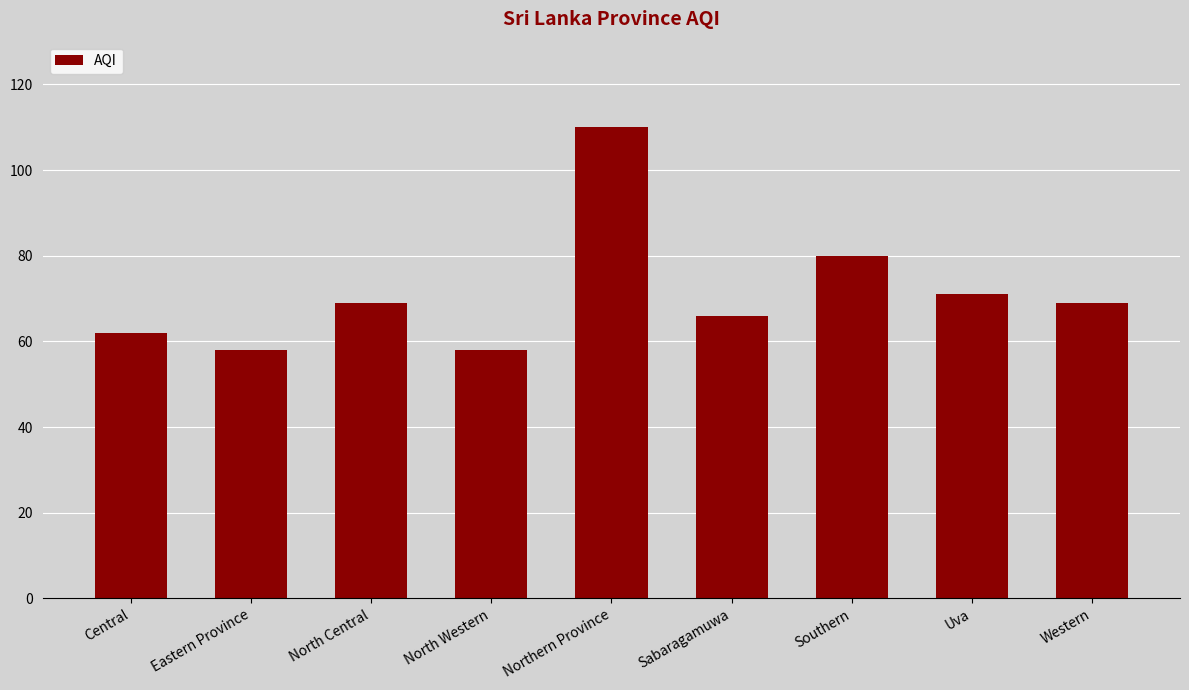

What position from the left is Western?

9